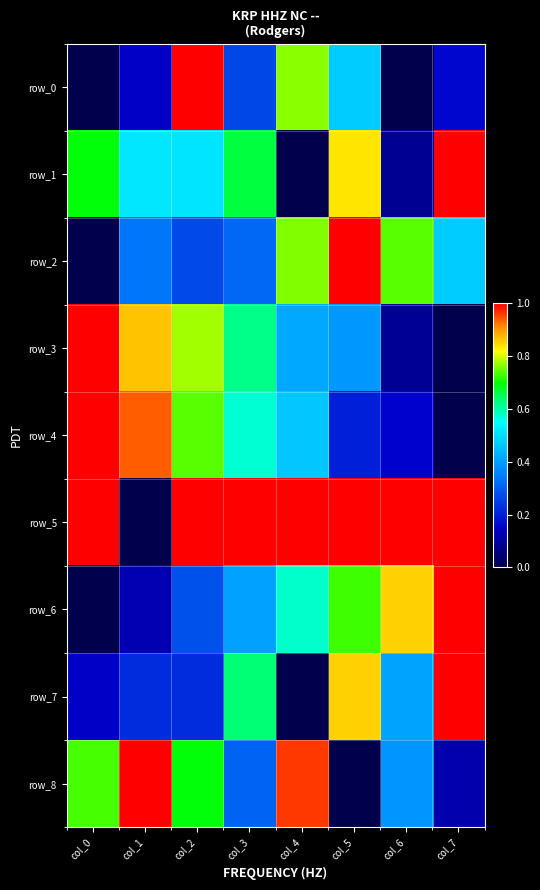

What is the sum of the row_4 values at col_2 and col_5?

0.9